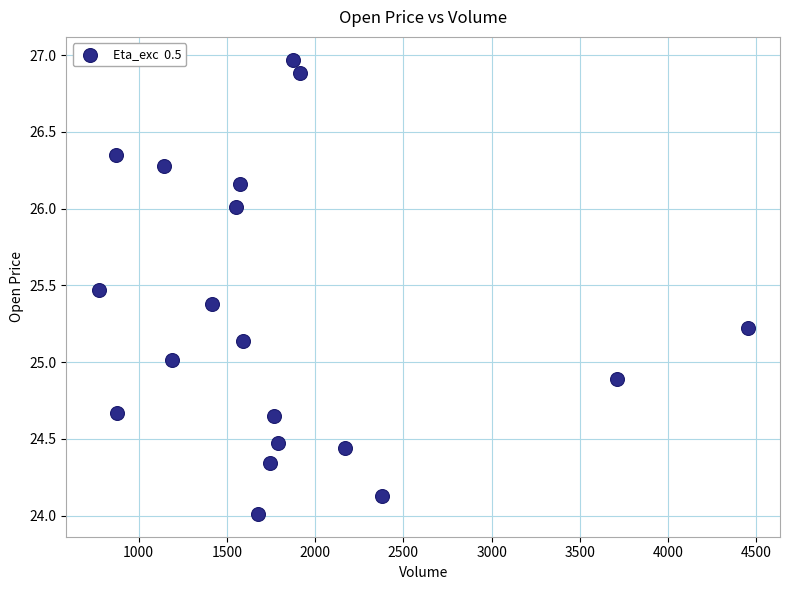

What is the range of Y values (max minus min)?

3.0